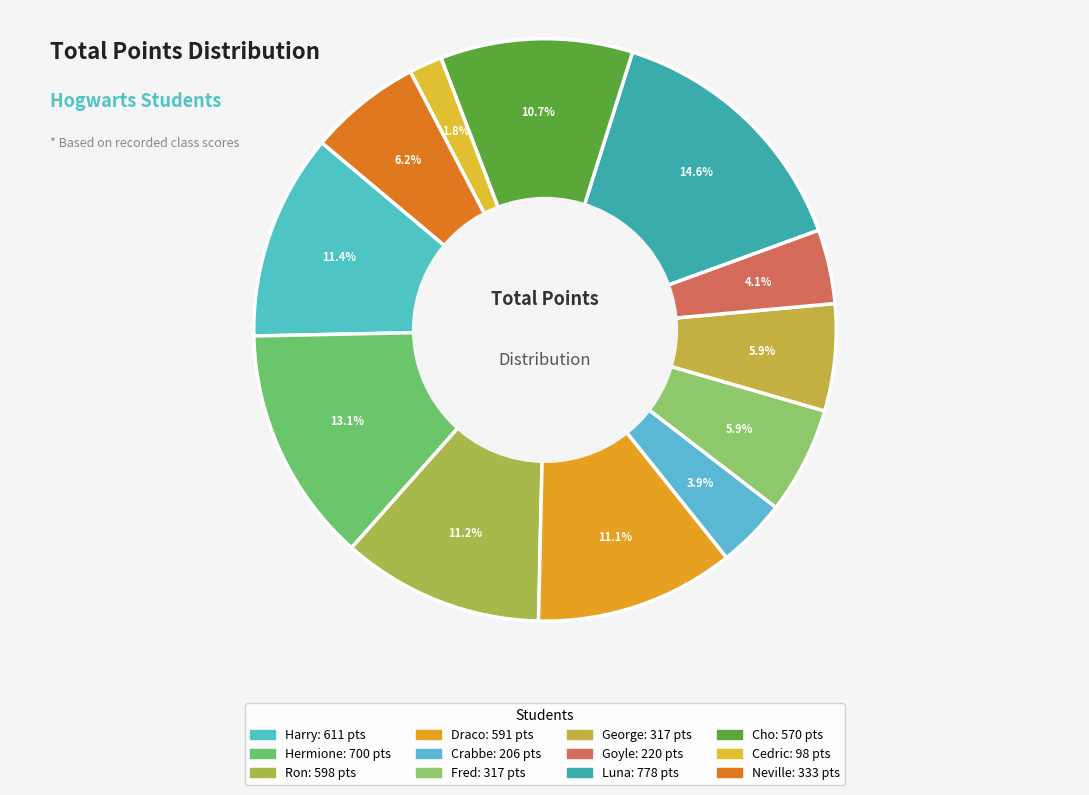

What is the smallest slice in the pie chart?

Cedric